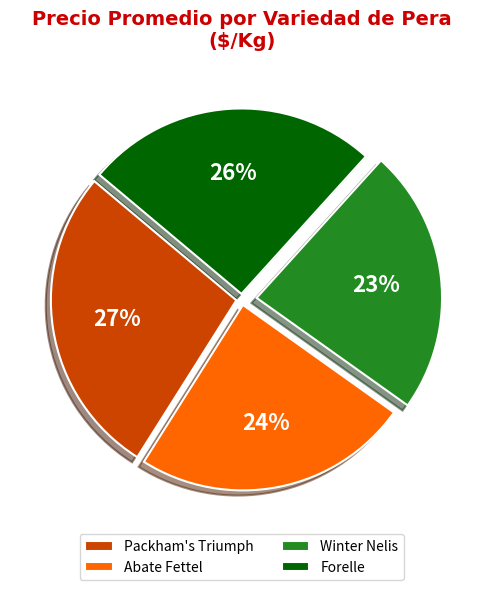

Rank the categories by value from lowest to highest.

Winter Nelis, Abate Fettel, Forelle, Packham's Triumph